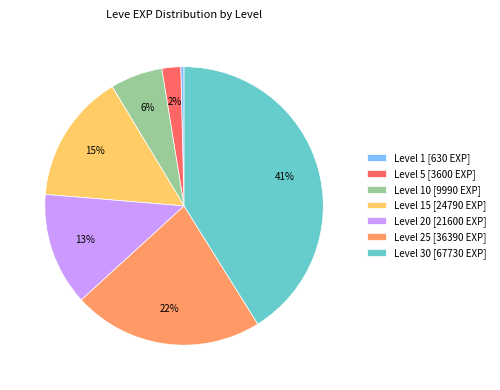

Do Level 20 [21600 EXP] and Level 15 [24790 EXP] together represent more than half of the pie?

No